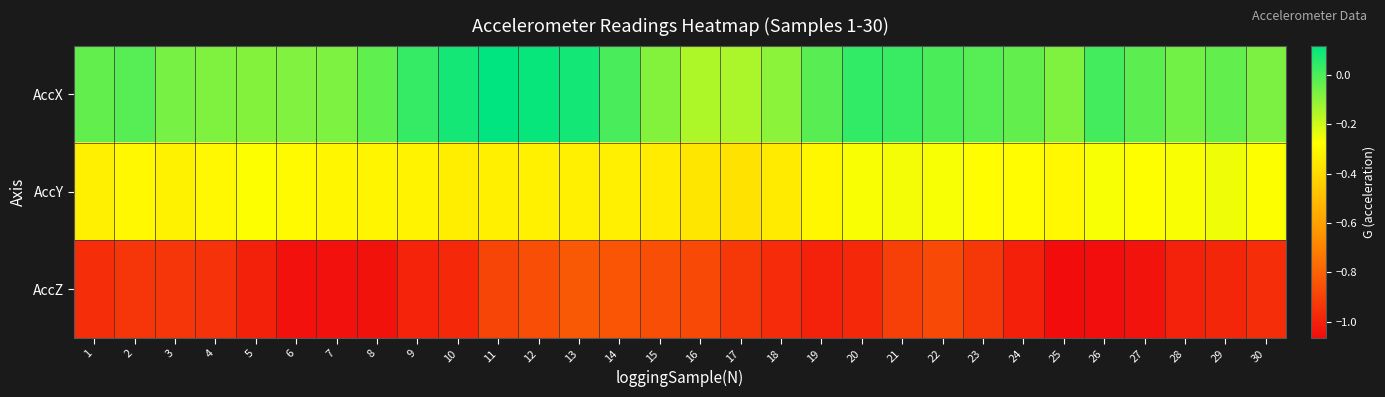

List the series in order of their overall mean, lowest first.

AccZ, AccY, AccX